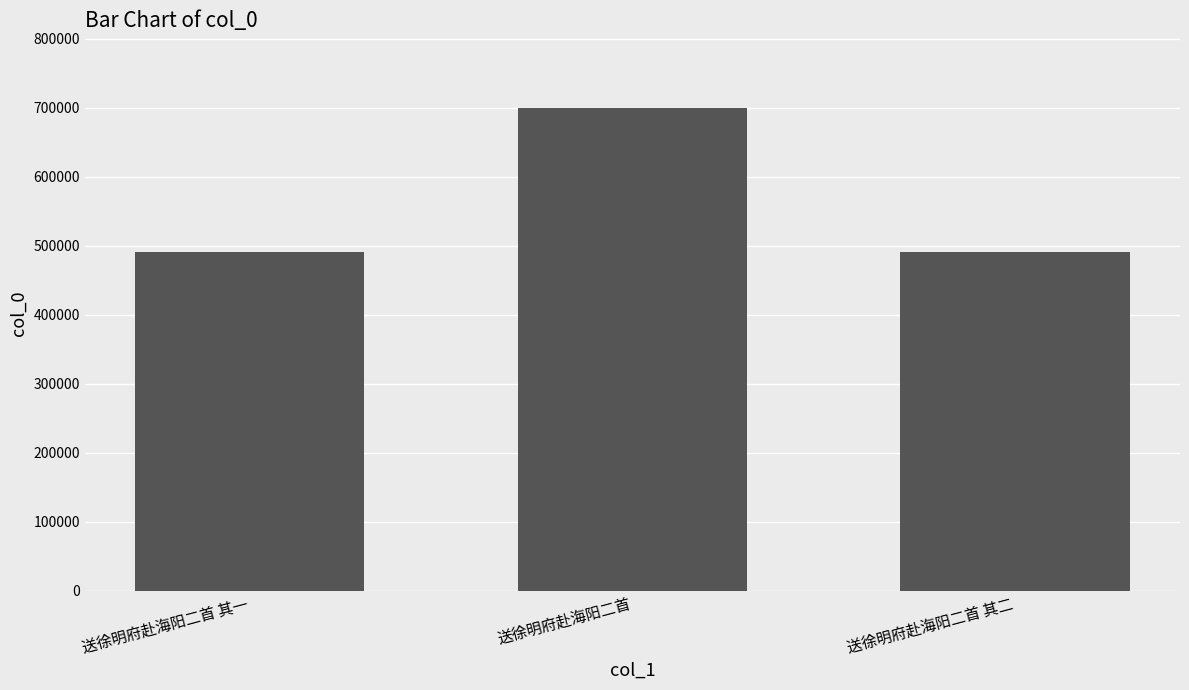

What is the average value?

560709